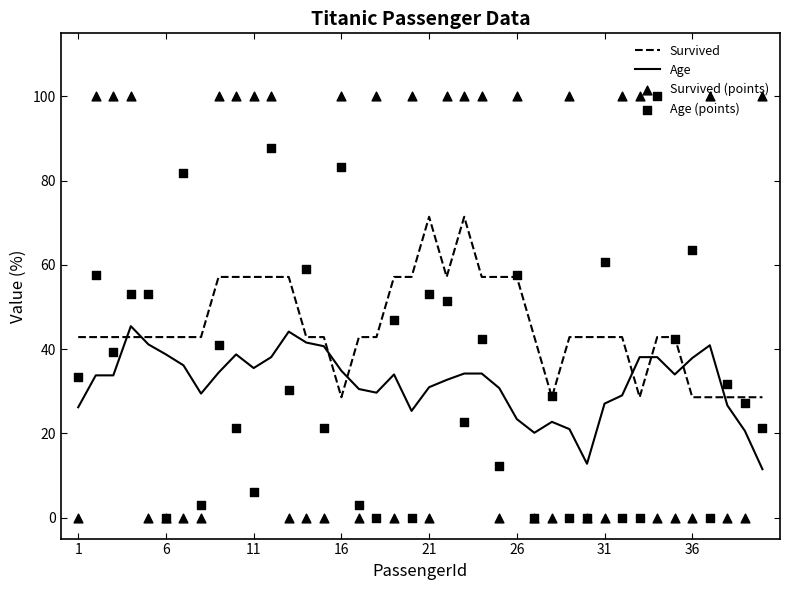

Which series reaches the maximum Y coordinate?

Survived (points)